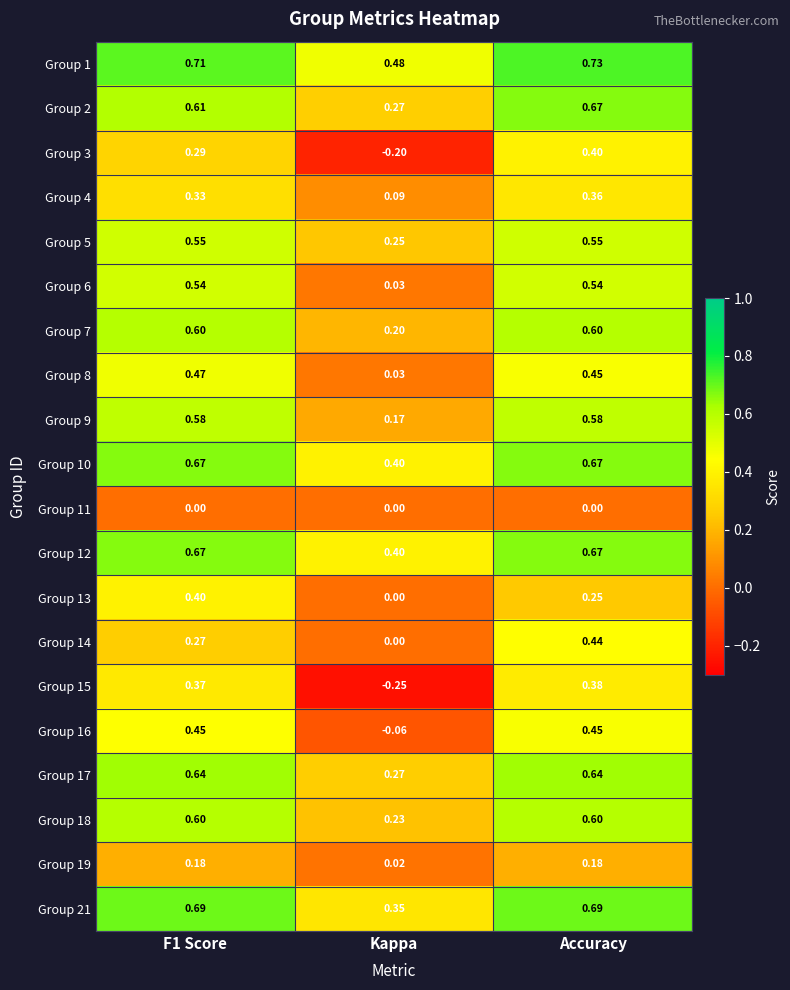

How many distinct data groups are displayed?

20